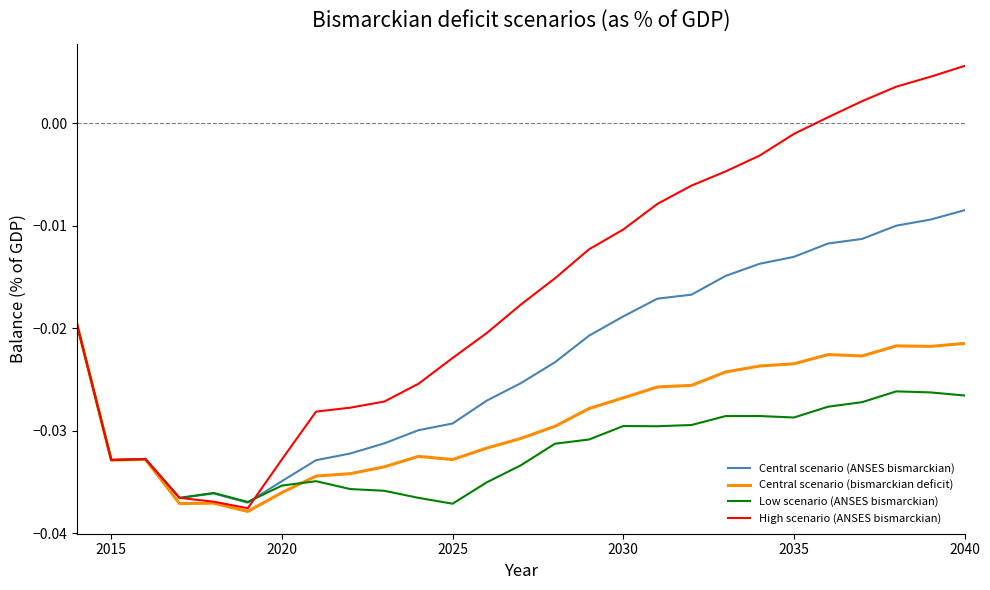

True or false: Central scenario (bismarckian deficit) and Low scenario (ANSES bismarckian) intersect in this chart.

True